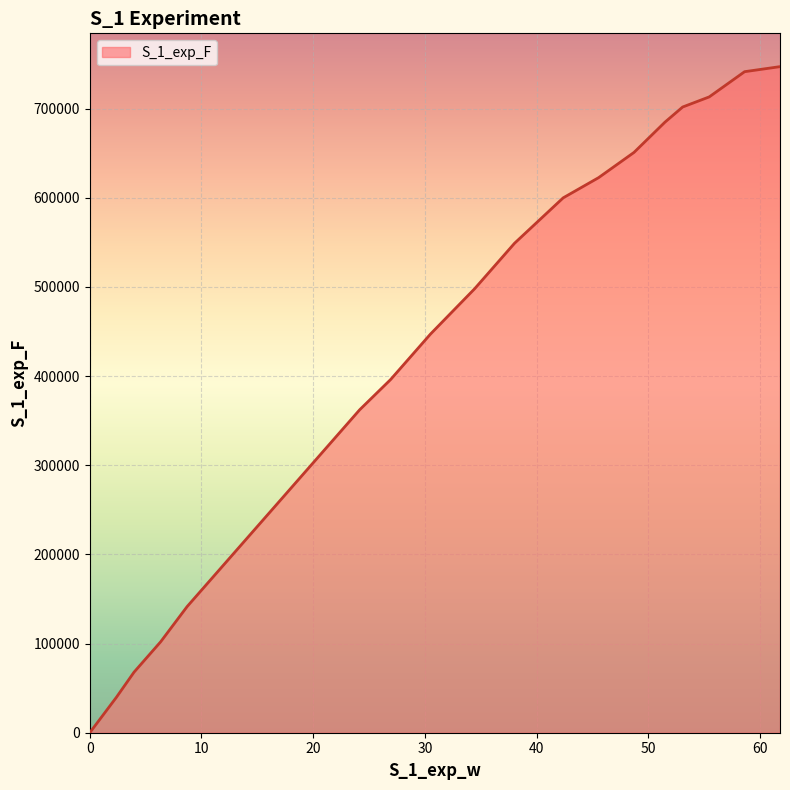

What is the difference between the maximum and minimum values?

747169.8